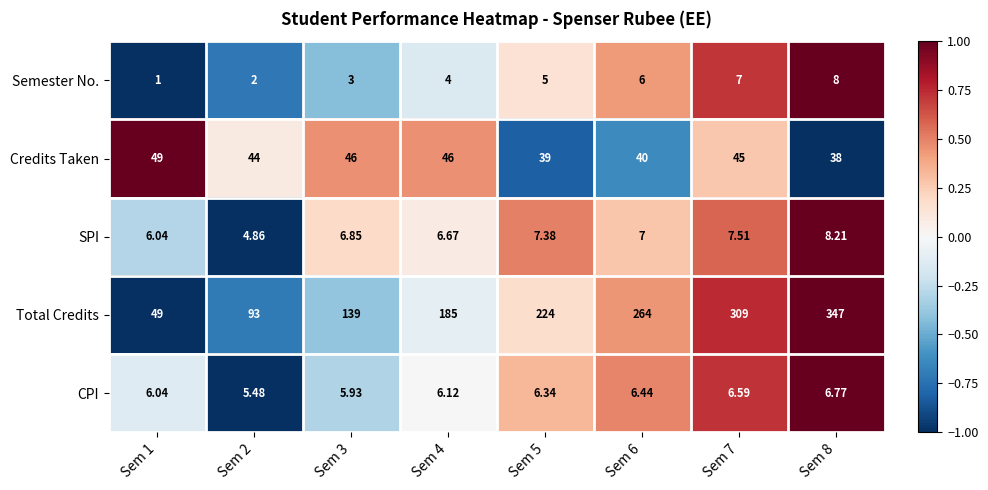

Is the value of CPI at Sem 1 greater than the value of Credits Taken at Sem 5?

No